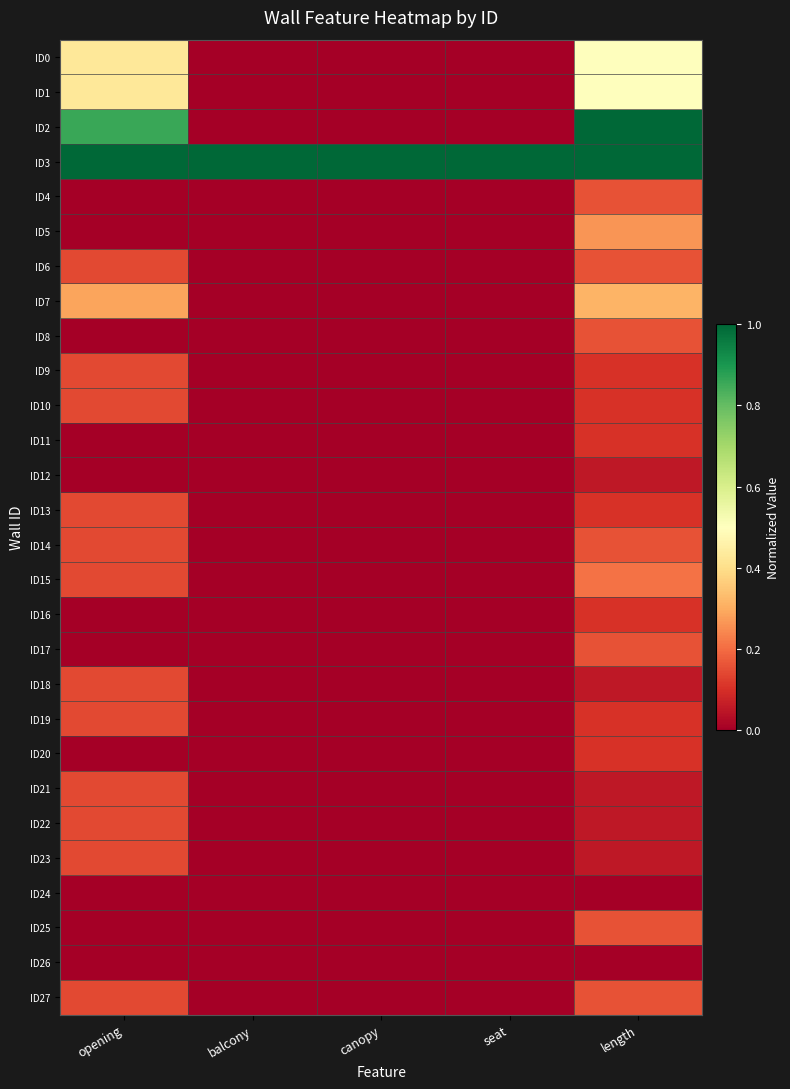

How many categories are shown in the chart?

5